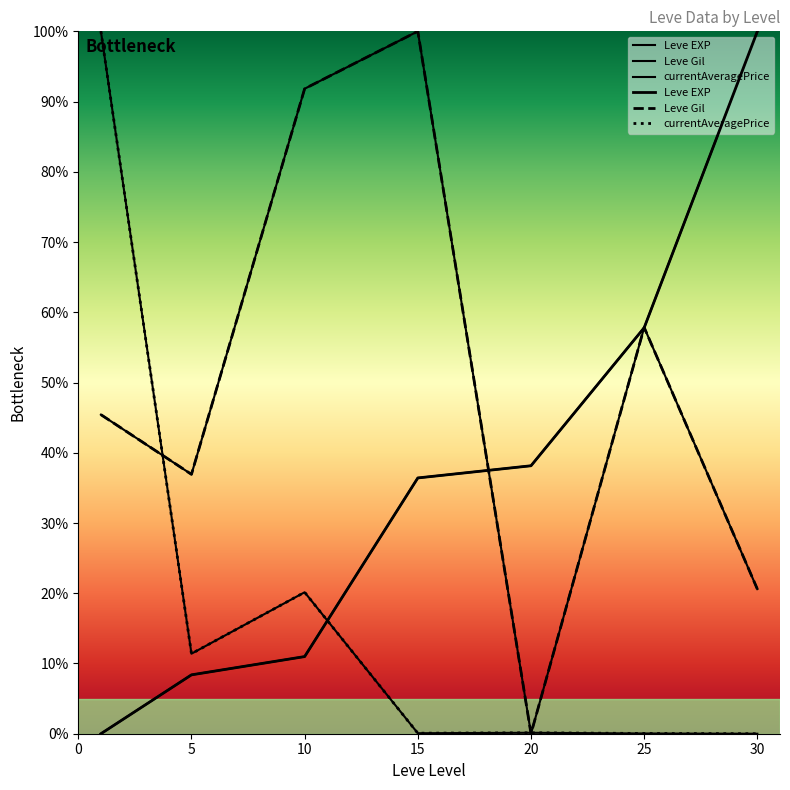

What are all the series names shown in the legend?

Leve EXP, Leve Gil, currentAveragePrice